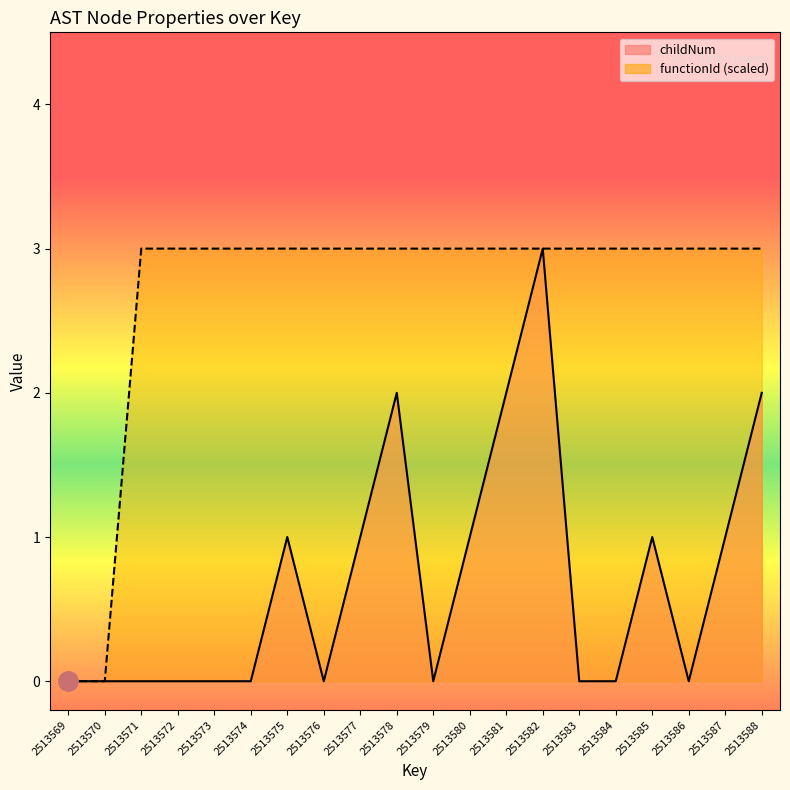

Rank the series at 2513584 from highest to lowest value.

functionId (scaled), childNum